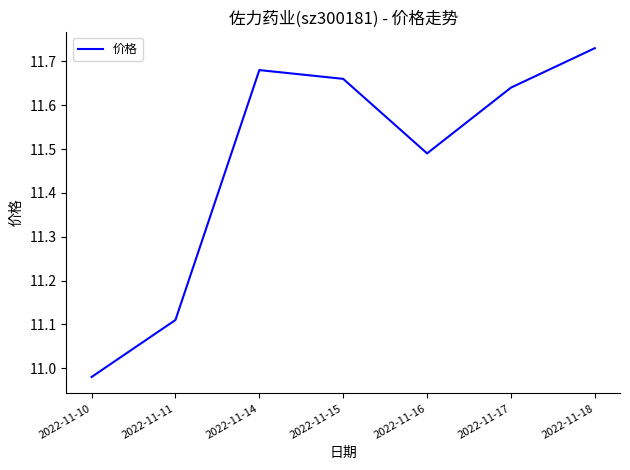

True or false: the data has more than 1 interior local peaks.

False